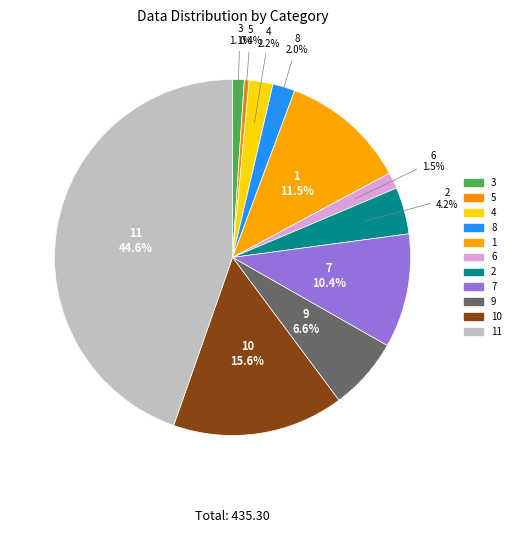

Count the number of slices in the pie.

11